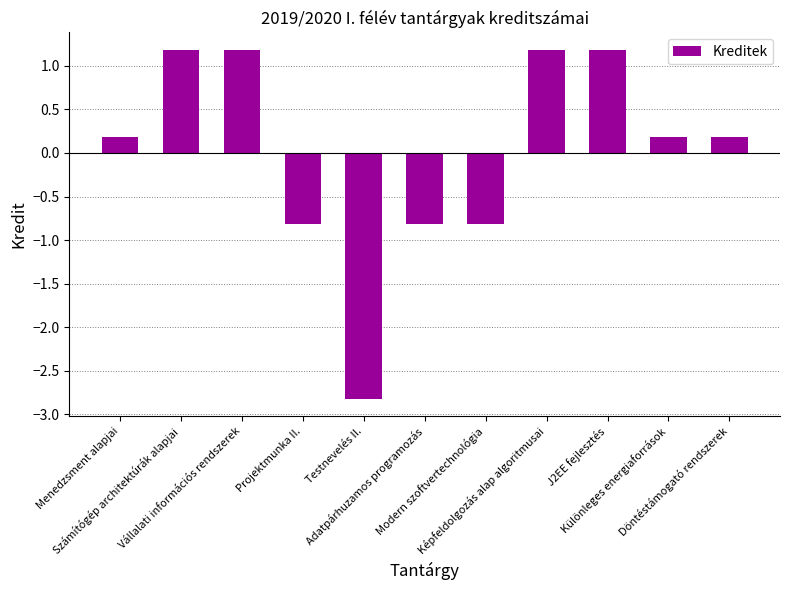

What is the difference between the maximum and minimum values?

4.0